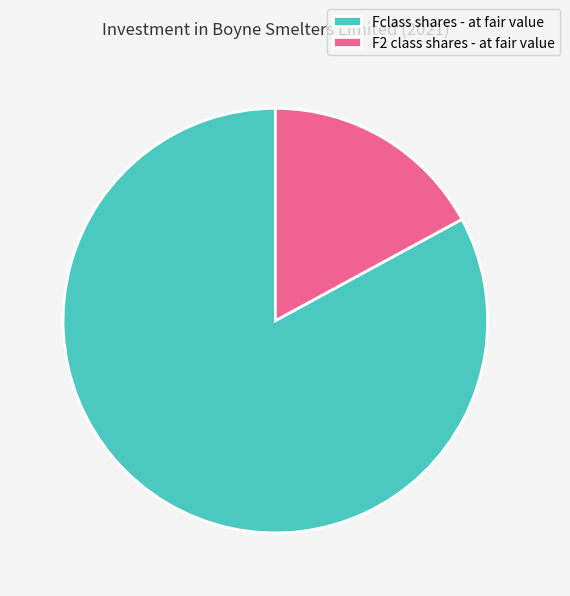

What is the largest slice in the pie chart?

Fclass shares - at fair value